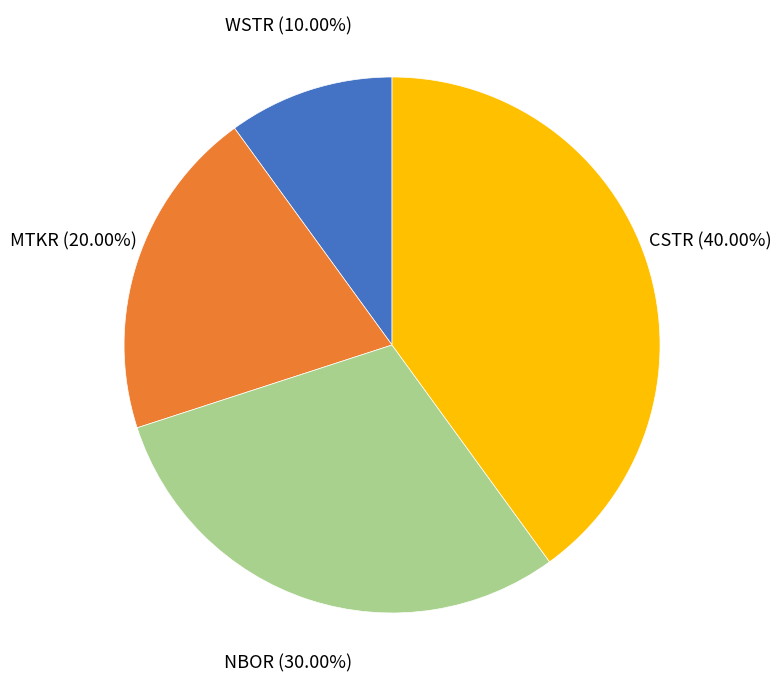

Rank the categories by value from highest to lowest.

CSTR, NBOR, MTKR, WSTR